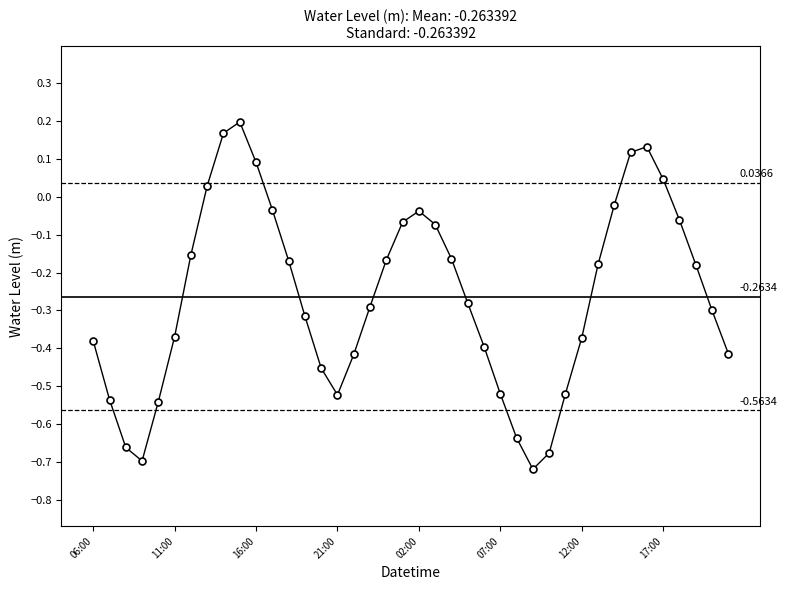

What is the difference between the second highest and minimum values?

0.9